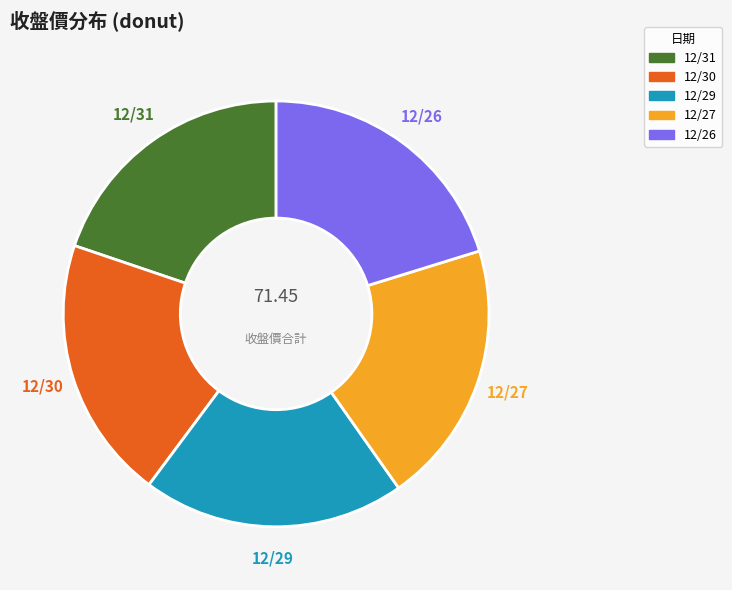

What is the ratio of the value at 12/29 to the value at 12/27?

1.0